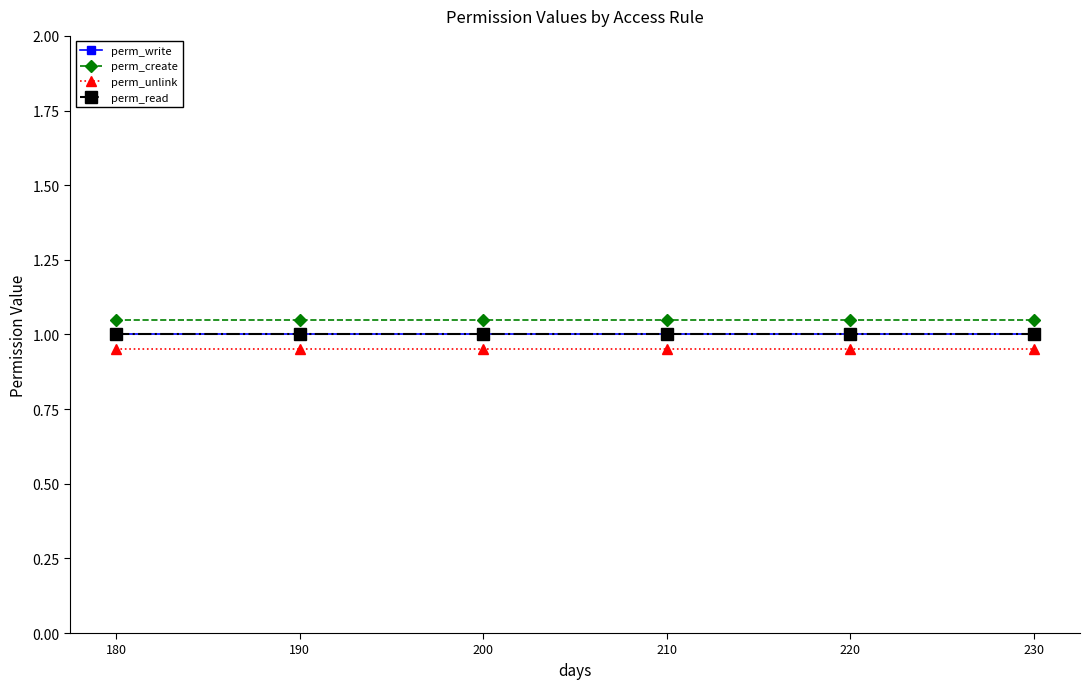

Reading left to right, extract all data points from this chart.

perm_write: 180=1.0	190=1.0	200=1.0	210=1.0	220=1.0	230=1.0
perm_create: 180=1.1	190=1.1	200=1.1	210=1.1	220=1.1	230=1.1
perm_unlink: 180=0.9	190=0.9	200=0.9	210=0.9	220=0.9	230=0.9
perm_read: 180=1.0	190=1.0	200=1.0	210=1.0	220=1.0	230=1.0